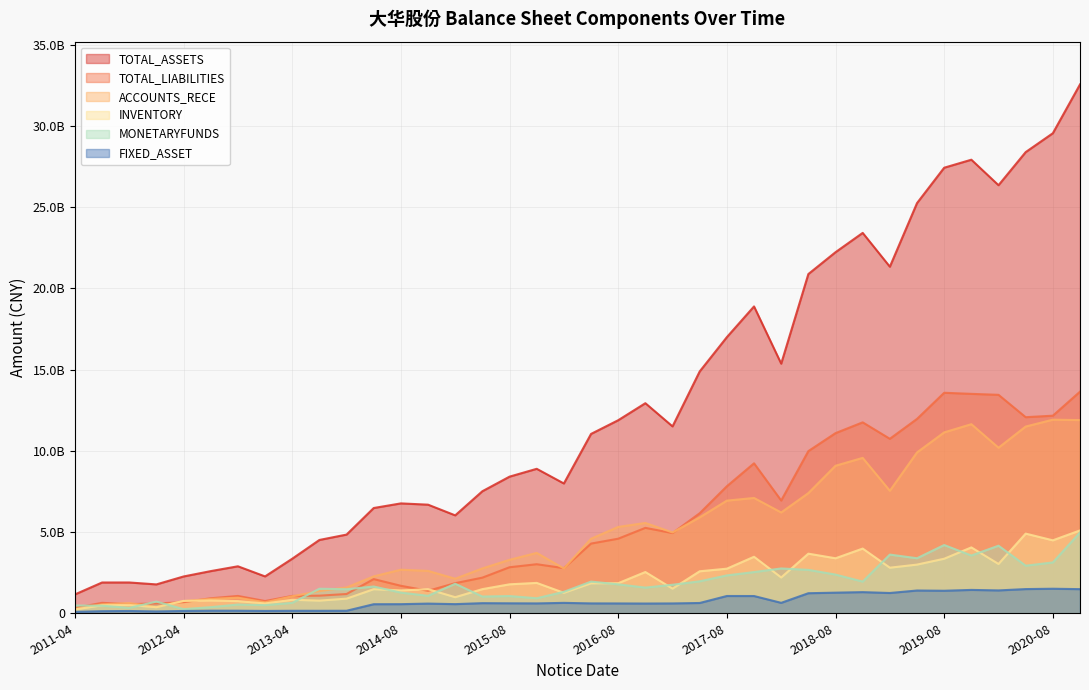

Does the chart have visible grid lines?

Yes